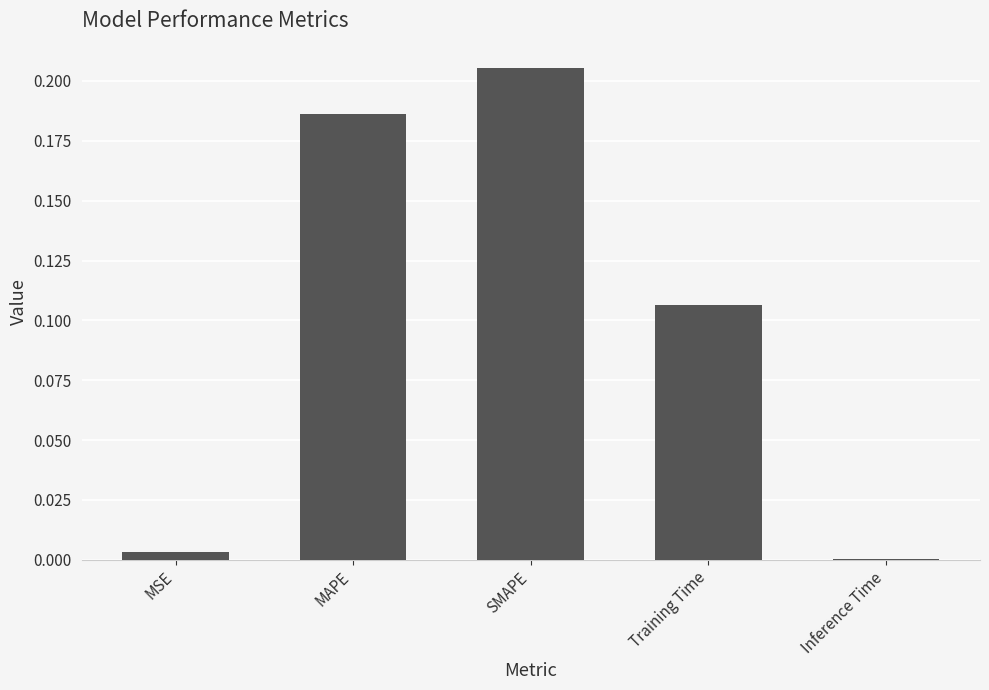

What is the change in value from MAPE to Training Time?

-0.1